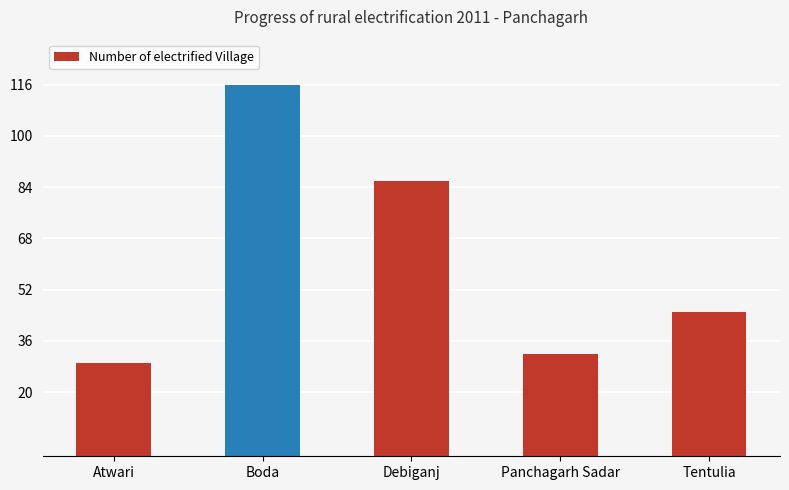

What is the average value?

62